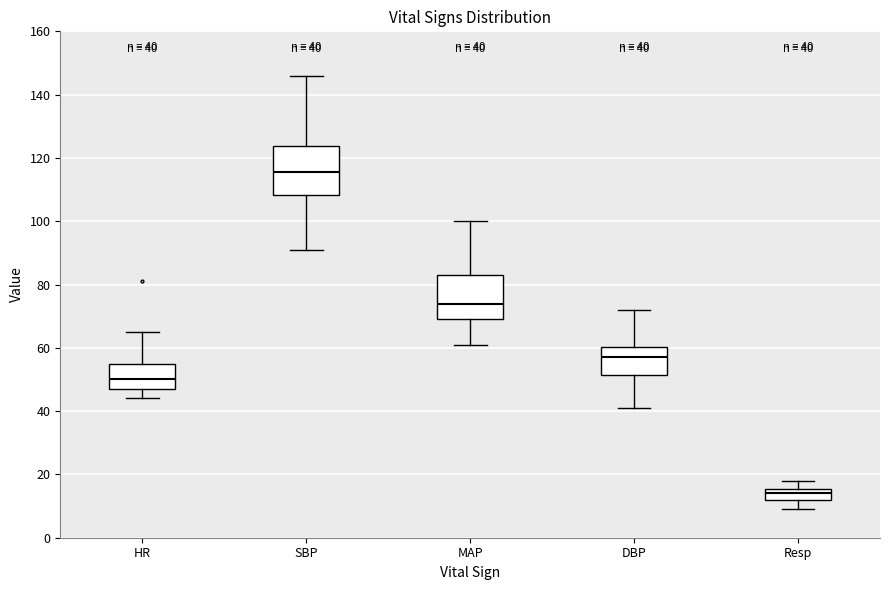

Which box has the highest median line?

SBP